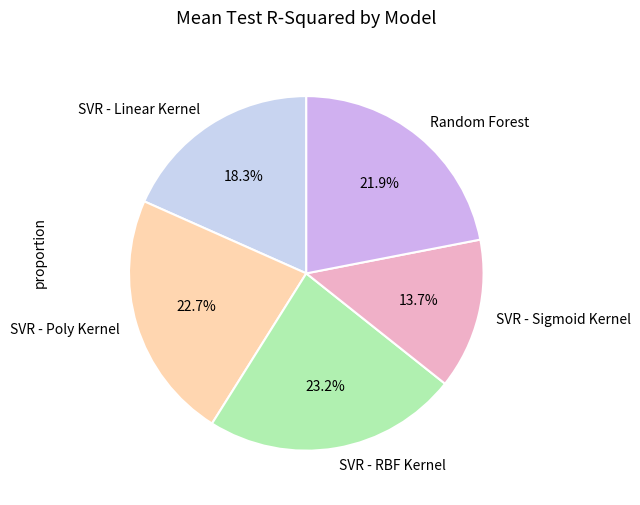

How many slices are in this pie chart?

5